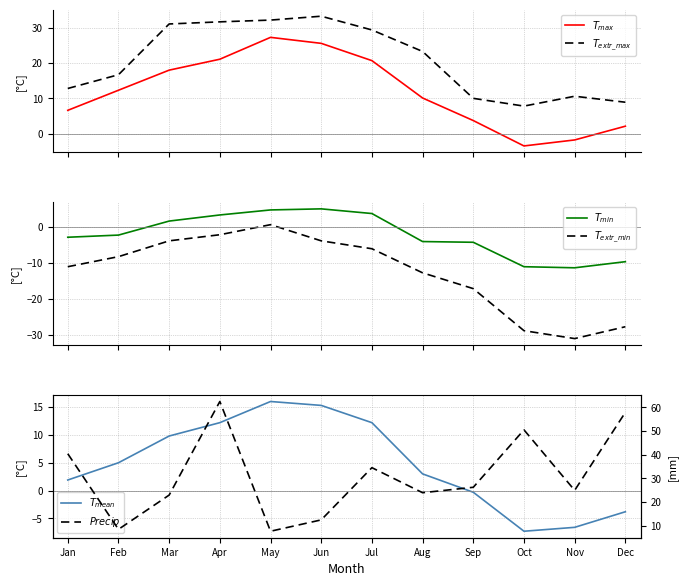

How many interior local peaks does the $T_{max}$ series have?

1